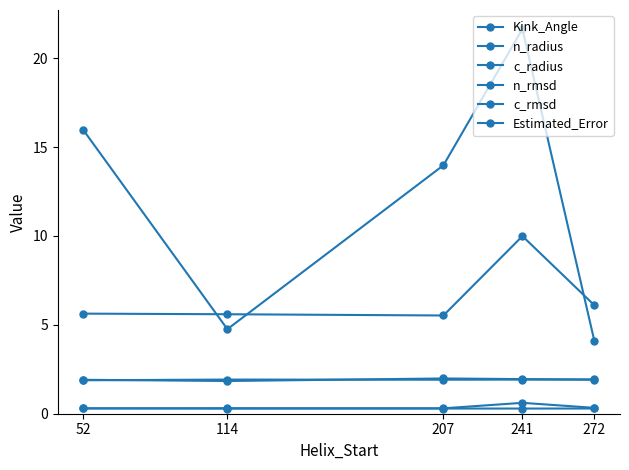

How many lines are shown in the chart?

6